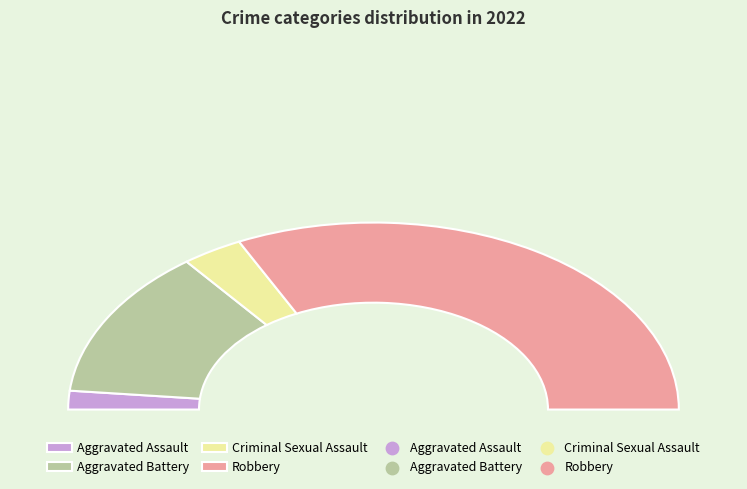

Is the sum of Robbery and Criminal Sexual Assault greater than half?

Yes